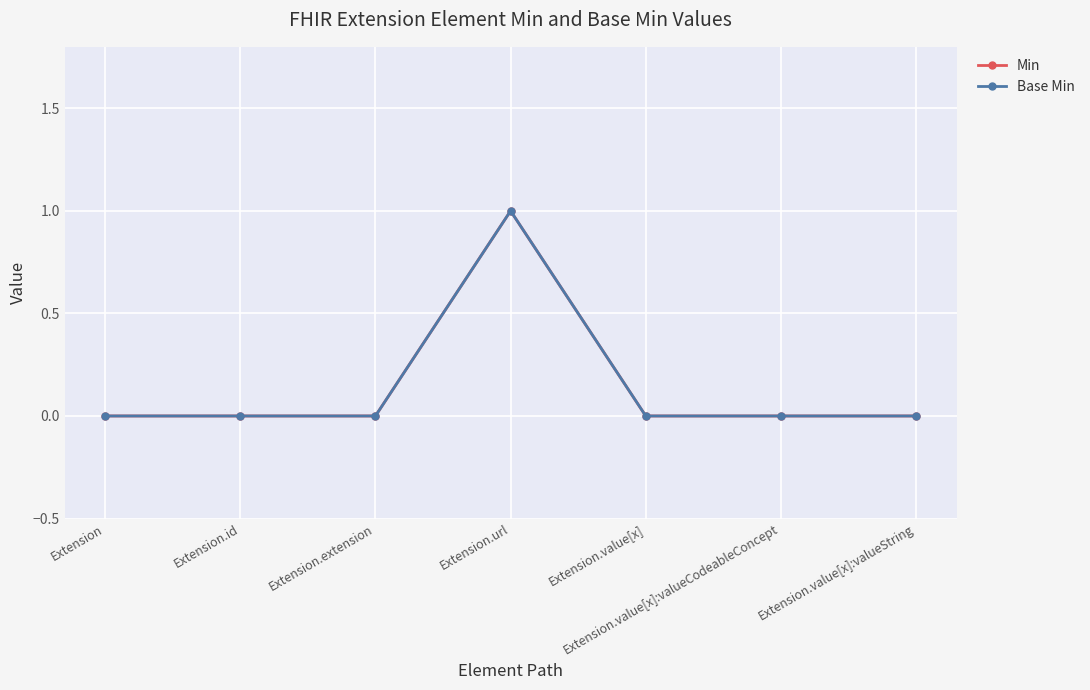

How many lines are shown in the chart?

2